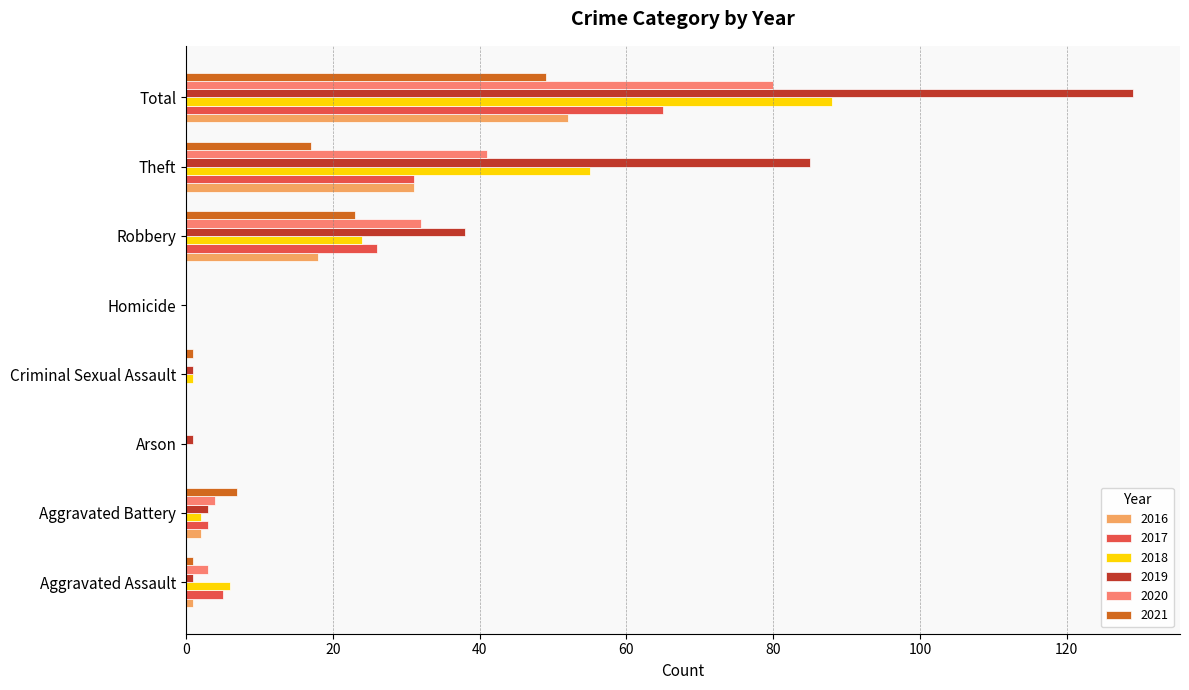

The value of 2018 at Total is 88. True or false?

True